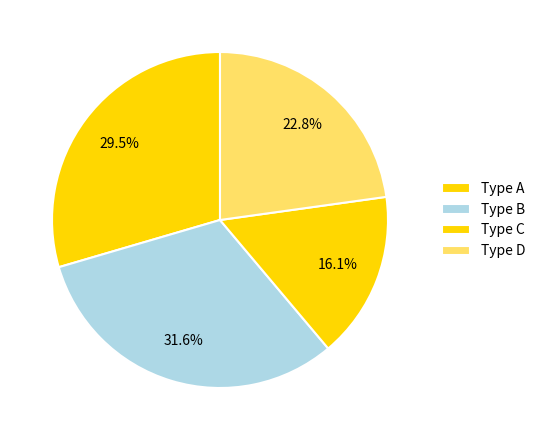

Count the number of slices in the pie.

4